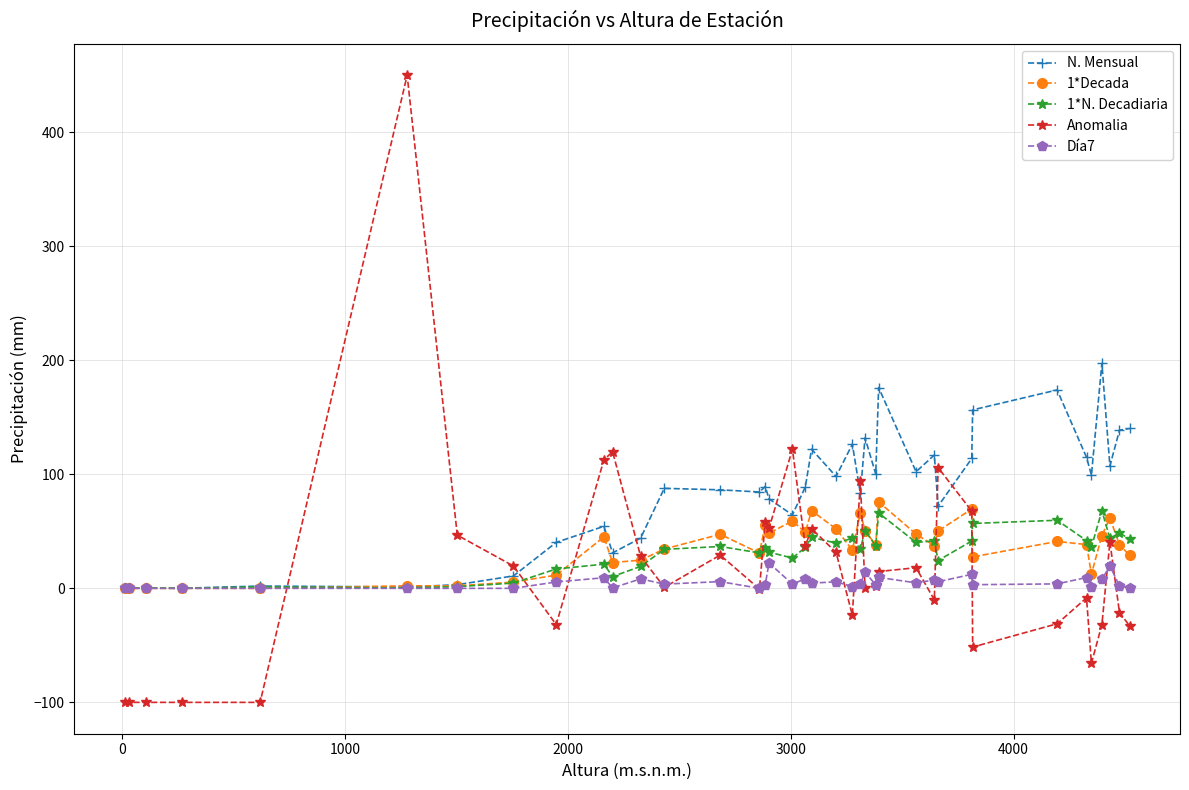

Which series has the largest range (max minus min)?

Anomalia